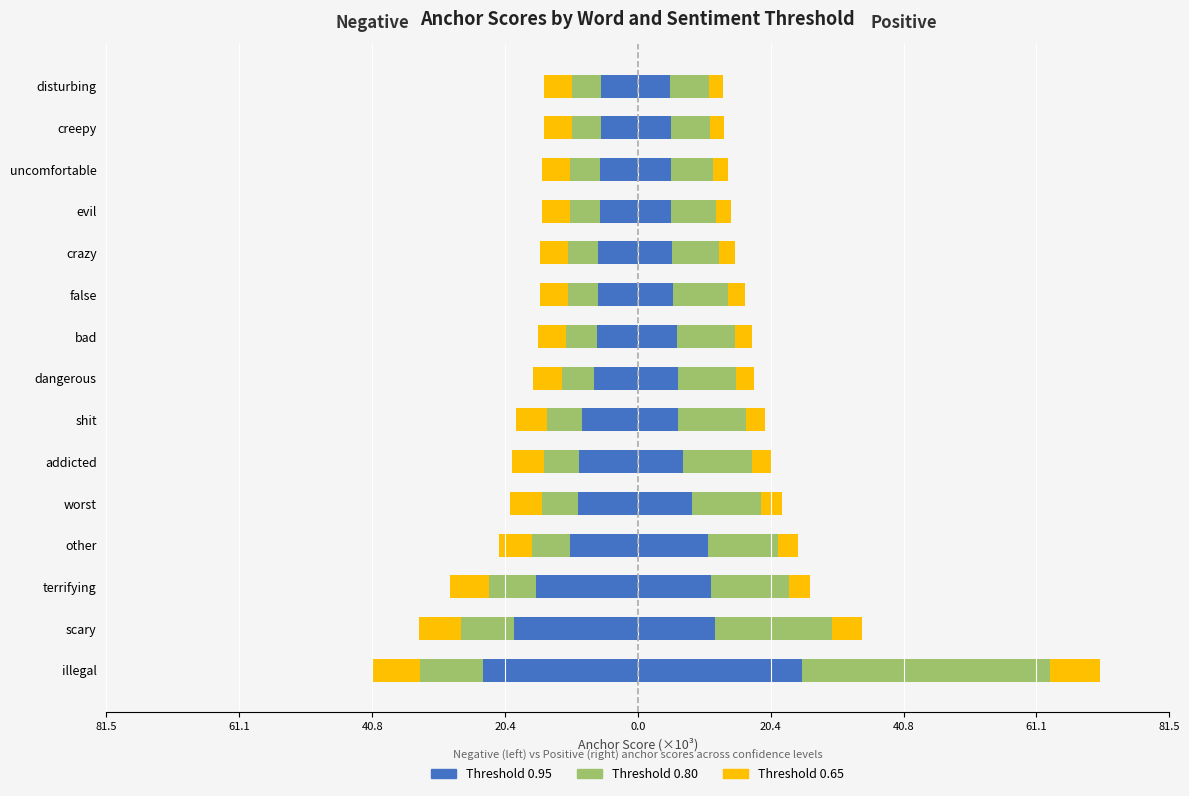

What value does the 0.95-positive series have at false?

5.3